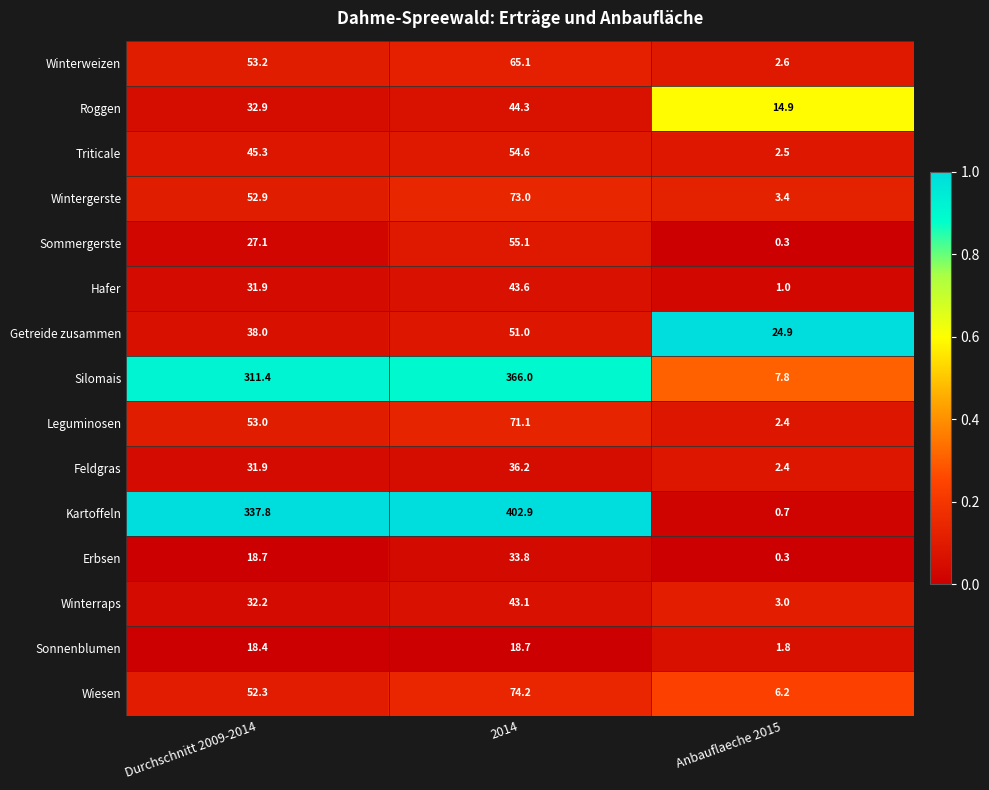

What is the difference between the maximum and minimum values in the Winterweizen series?

62.5